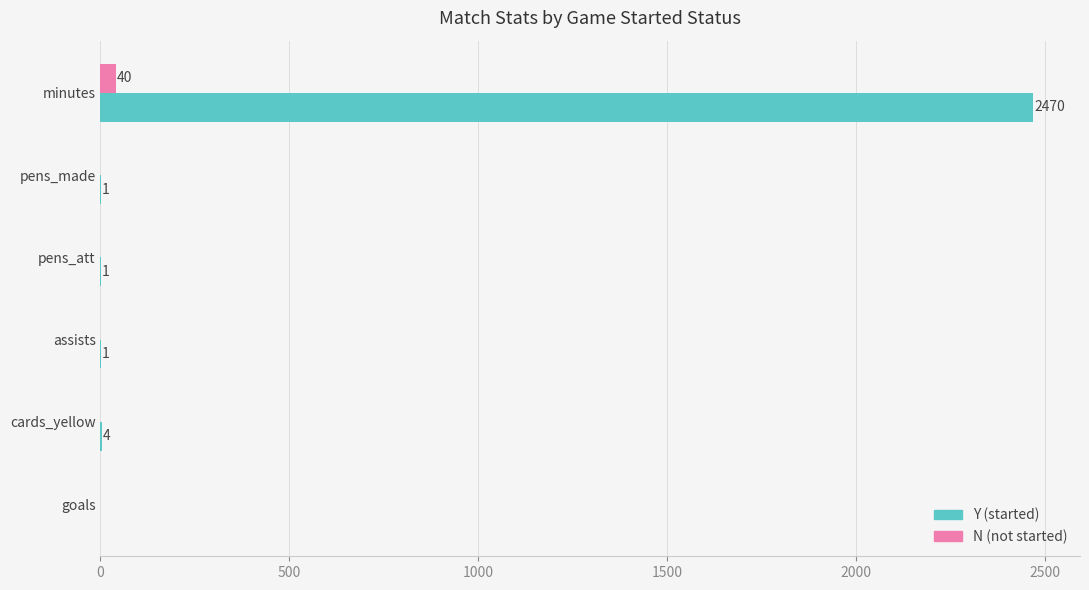

True or false: N (not started) has a value of 0 at assists.

True